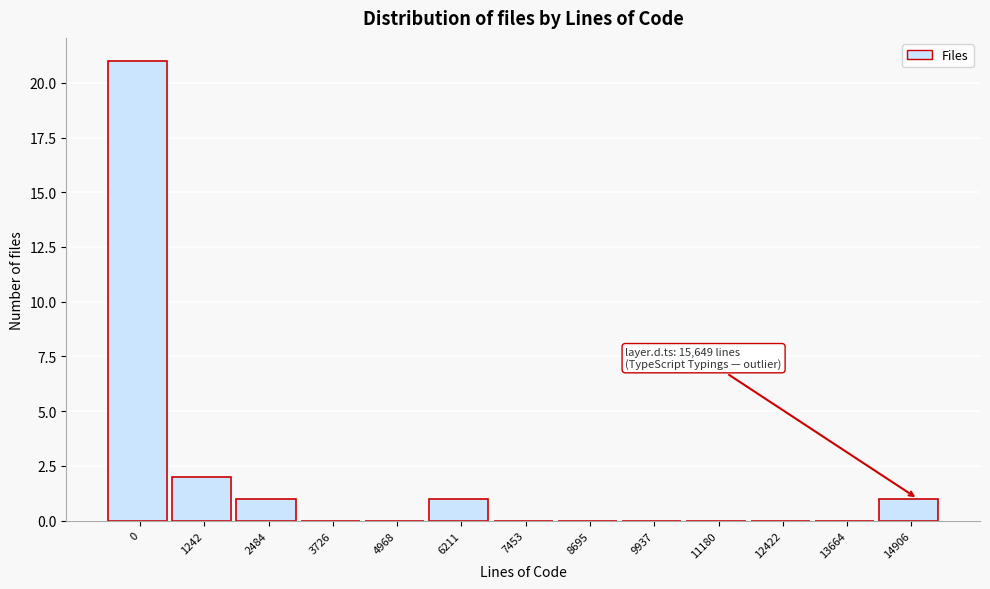

Reading right to left, transcribe all the data shown in this chart.

14906=1	13664=0	12422=0	11180=0	9937=0	8695=0	7453=0	6211=1	4968=0	3726=0	2484=1	1242=2	0=21